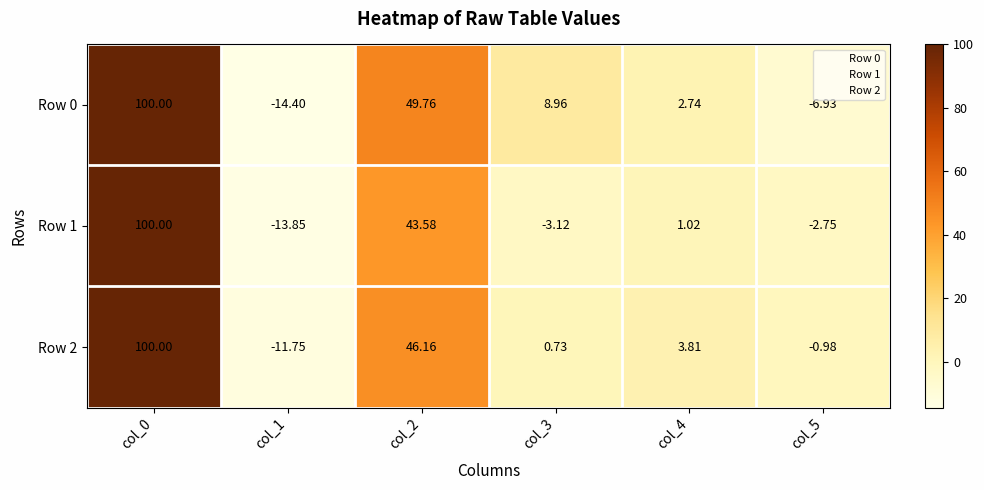

Is the value of Row 1 at col_5 greater than the value of Row 0 at col_3?

No